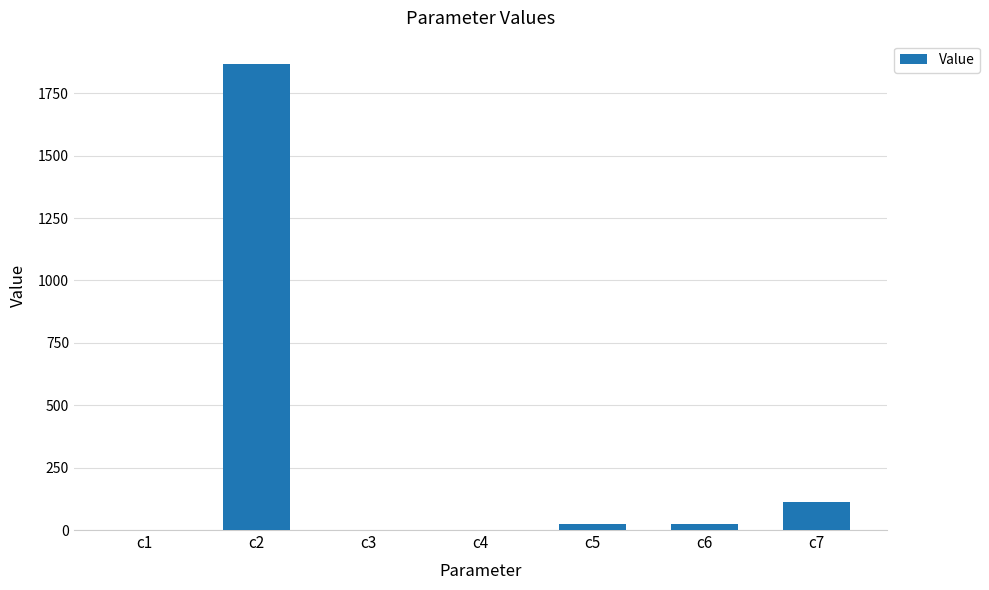

At which label is the value closest to 933?

c7